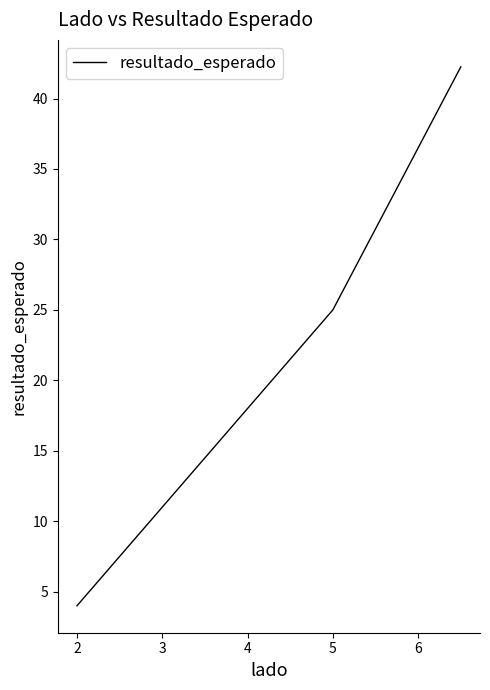

How many lines are shown in the chart?

1